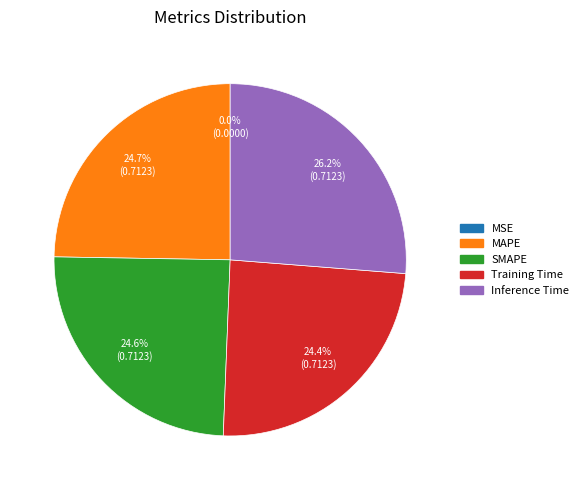

The MAPE slice represents 38% of the pie. True or false?

False